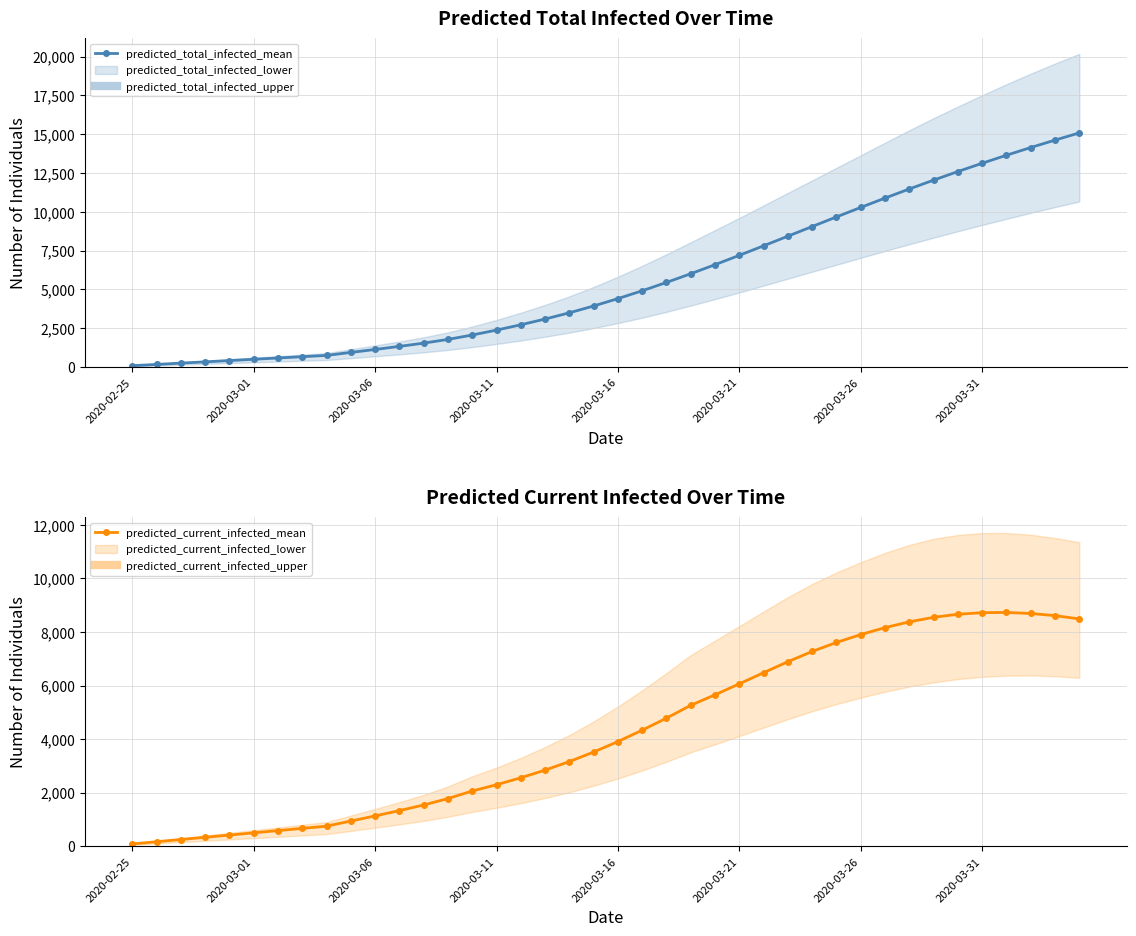

What is the value of the predicted_total_infected_mean point at the 33rd from the left?

11471